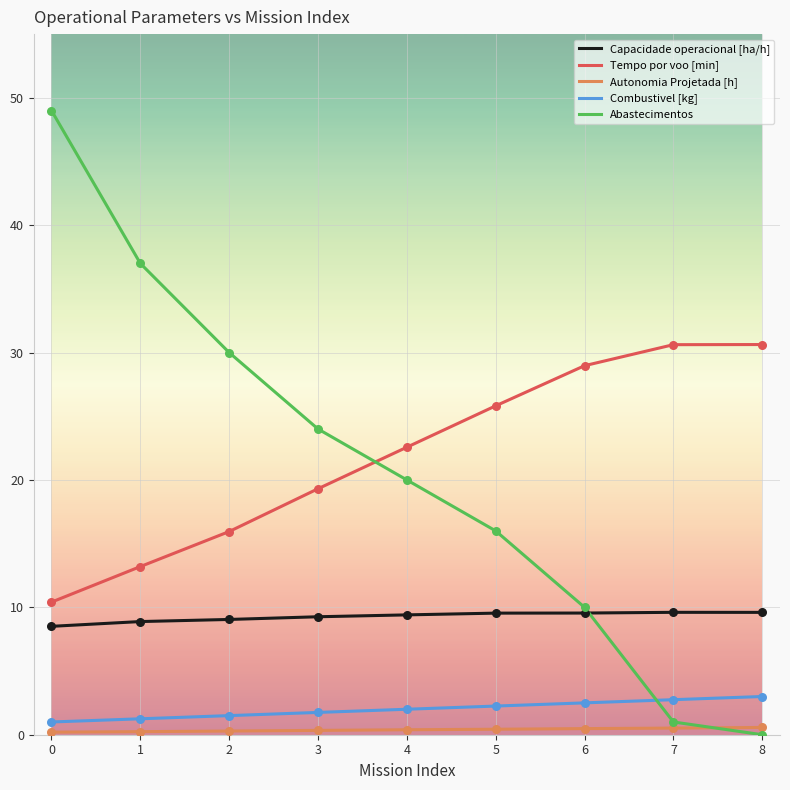

Which series has the widest spread of values?

Abastecimentos